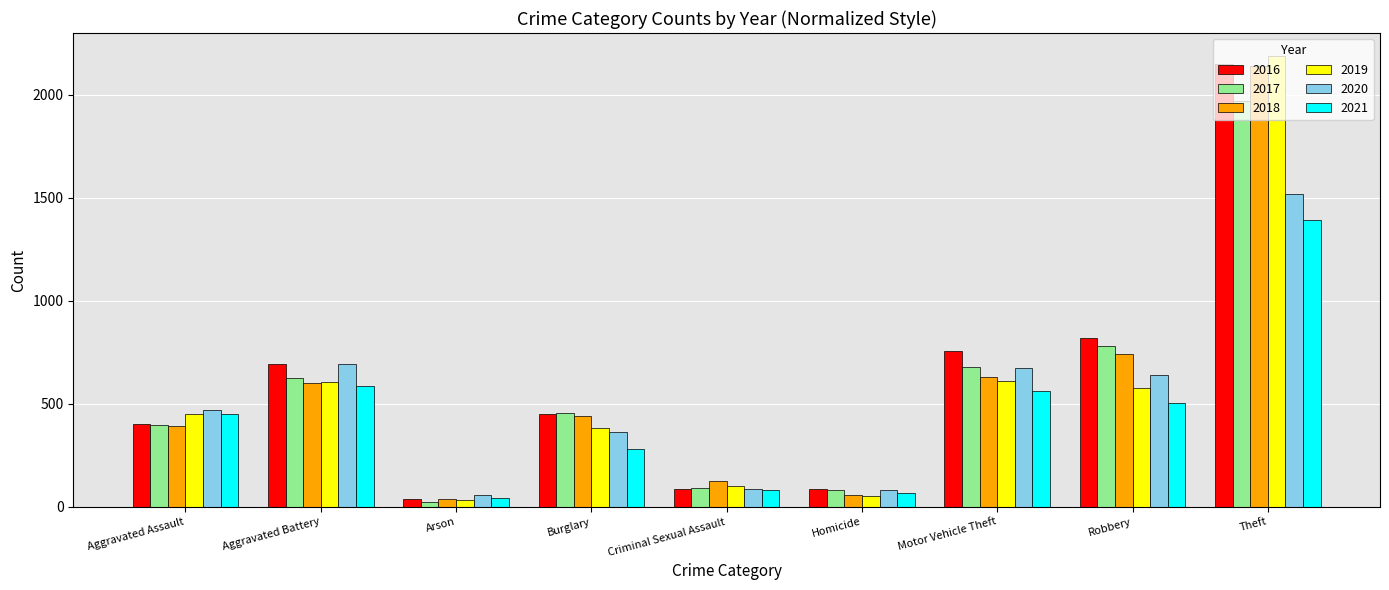

What value does the 2019 series have at Aggravated Battery, to the nearest 10?

610